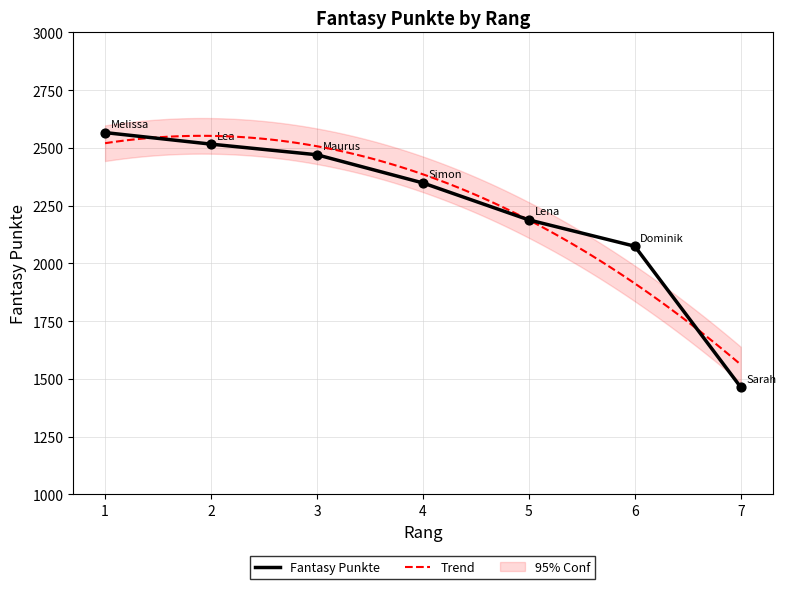

What is the ratio of the value at 1 to the value at 2?

1.0